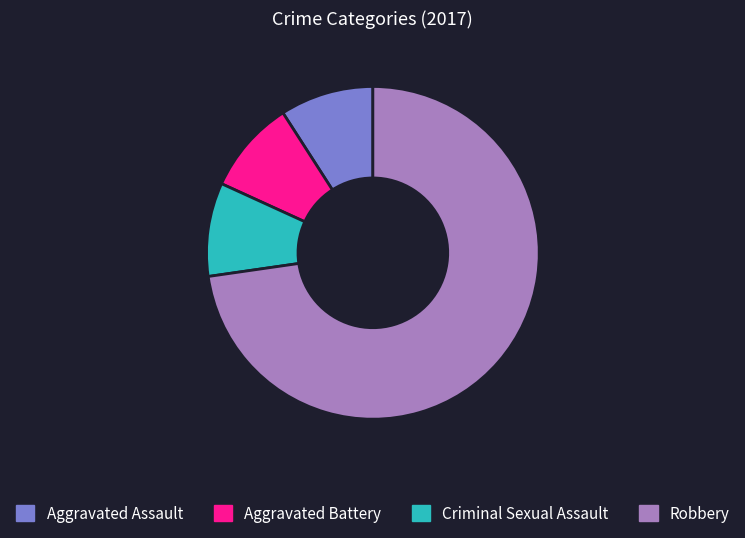

Which category has the biggest portion of the pie?

Robbery